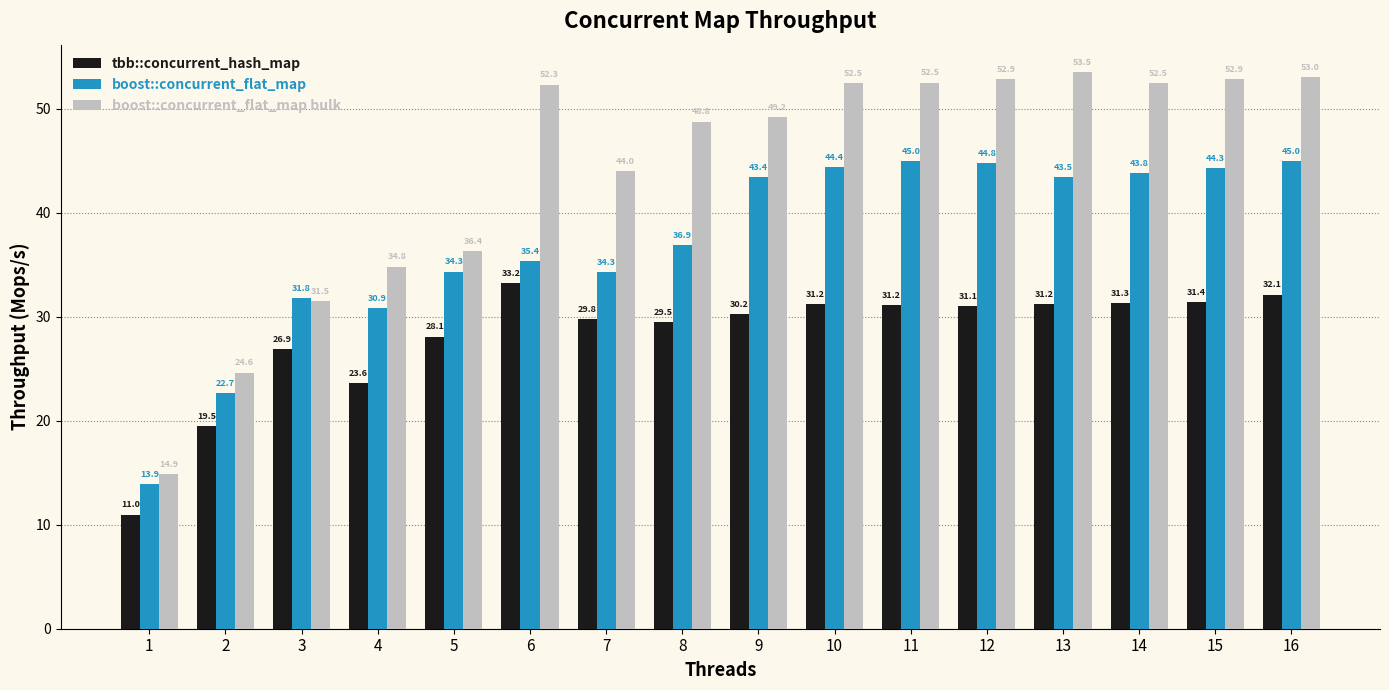

The boost::concurrent_flat_map series shows 21.6 at 1. True or false?

False